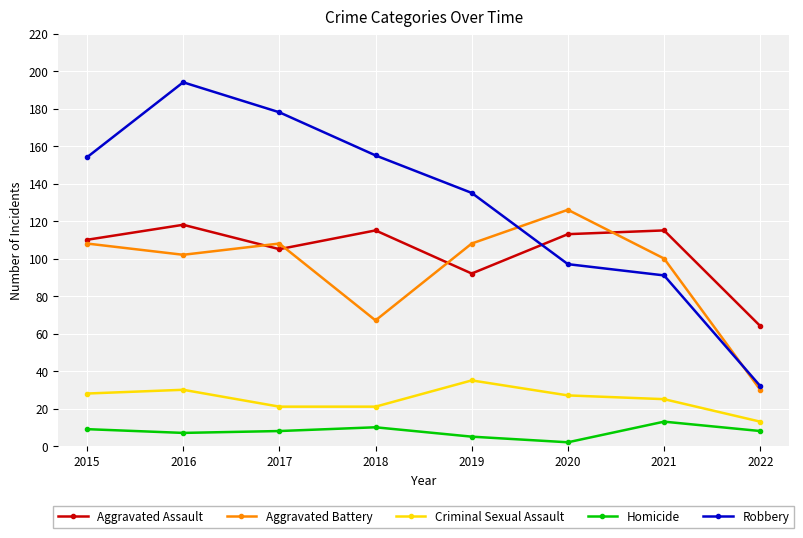

What is the spread (max minus min) of values at 2018?

145